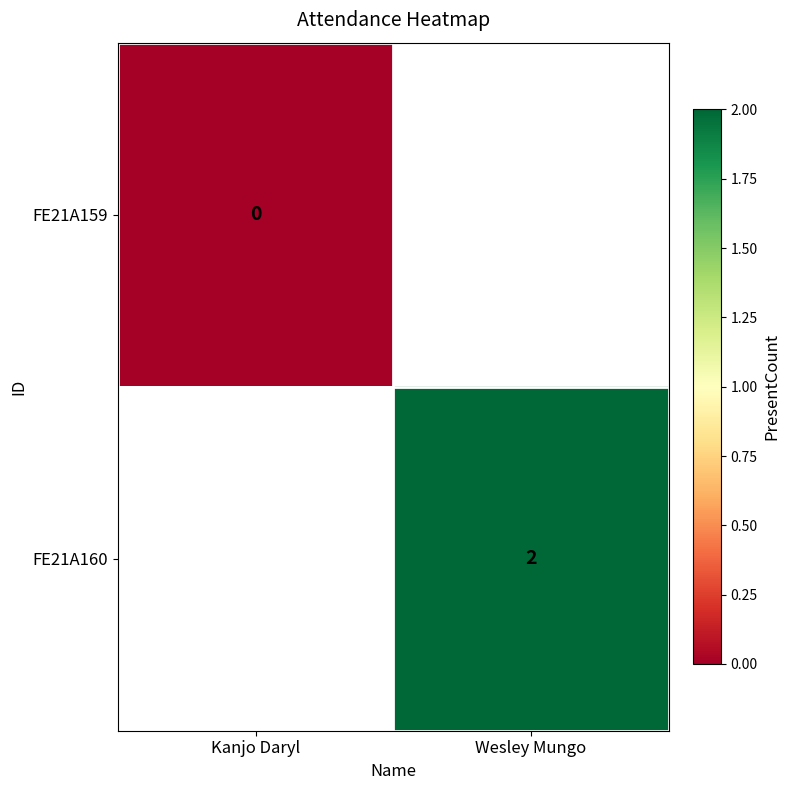

At which label is FE21A159 closest to 0?

Kanjo Daryl